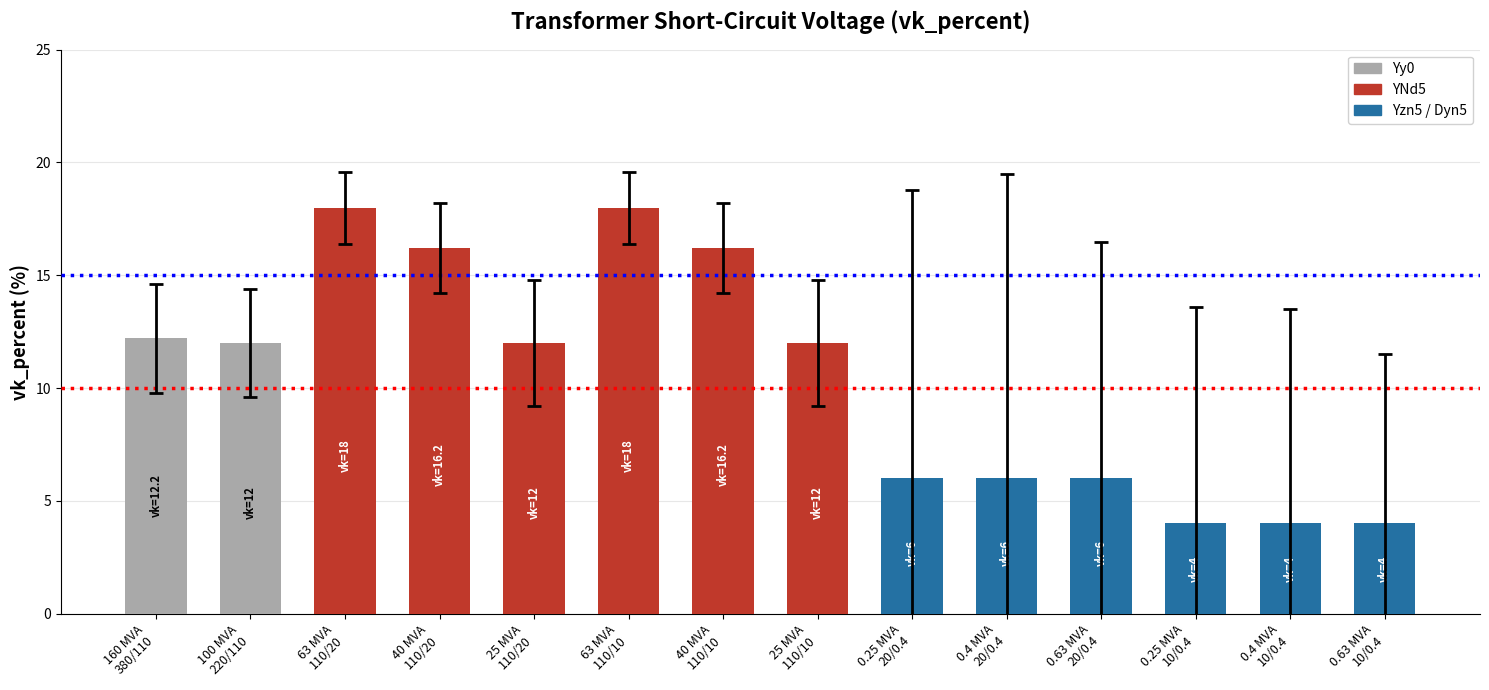

What is the average value?

10.5